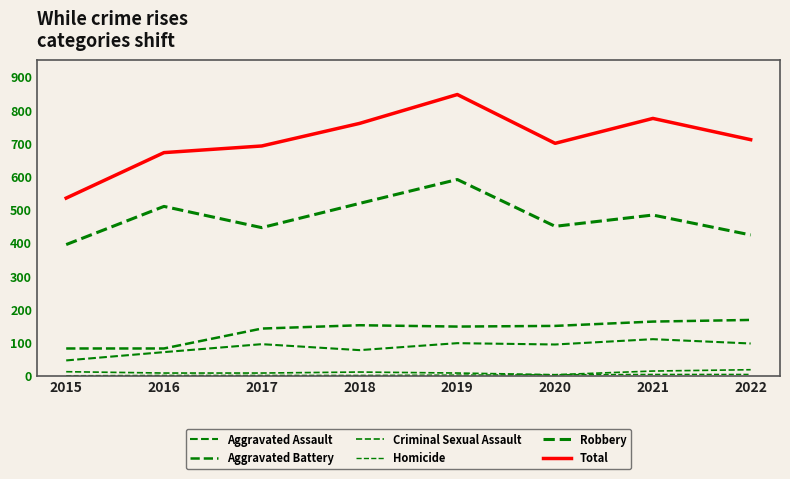

Does the chart have visible grid lines?

No